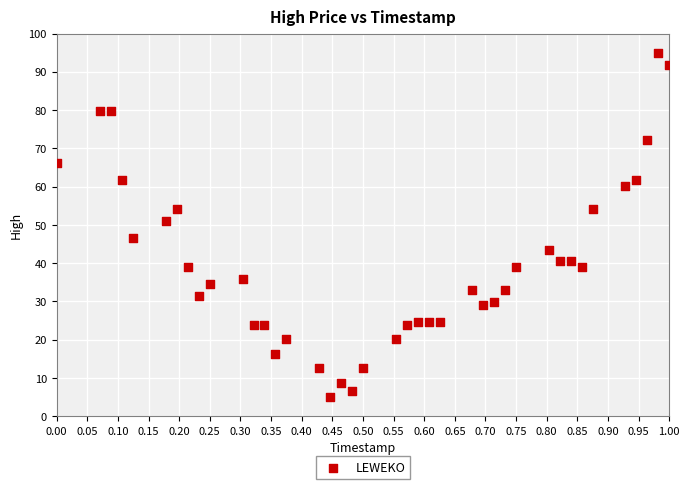

What is the range of X values (max minus min)?

1.0